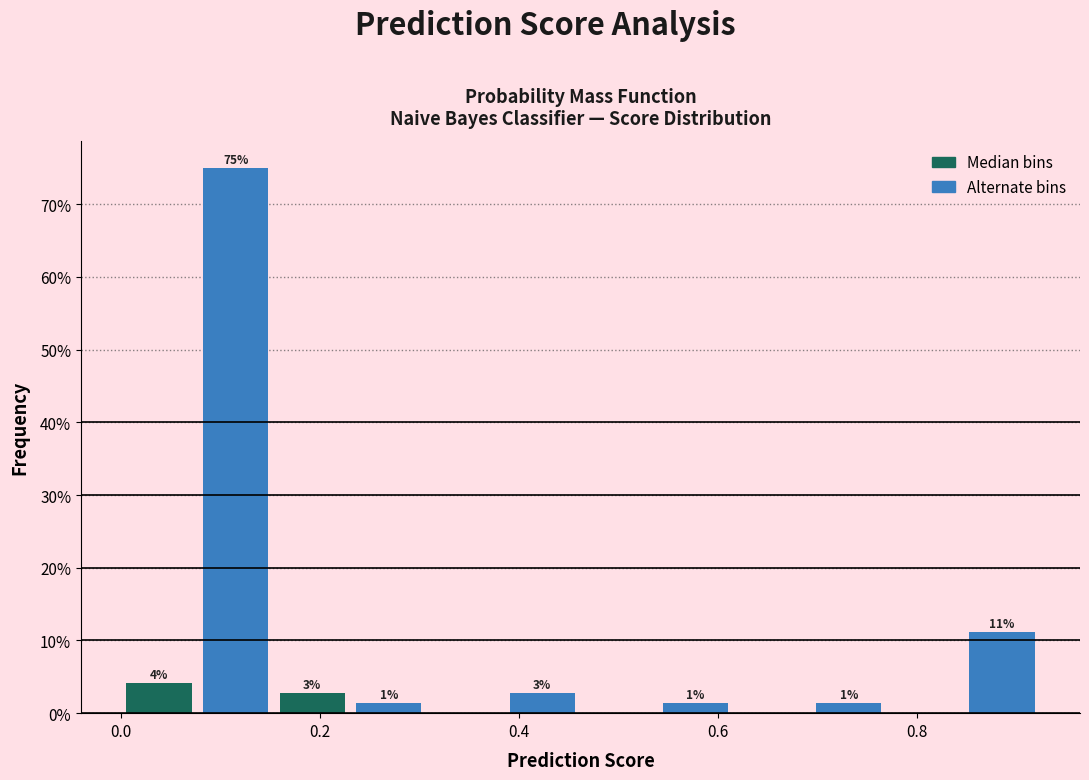

Around what value on the x-axis is the tallest bar? Give the approximate position of its centre, as read against the axis.

0.12